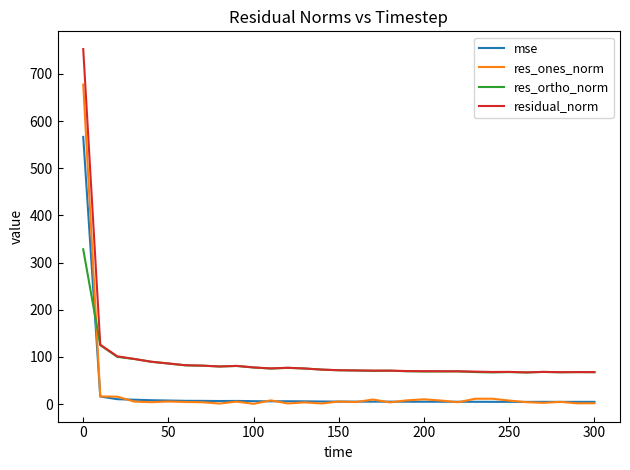

List the series in order of their peak value, lowest first.

res_ortho_norm, mse, res_ones_norm, residual_norm